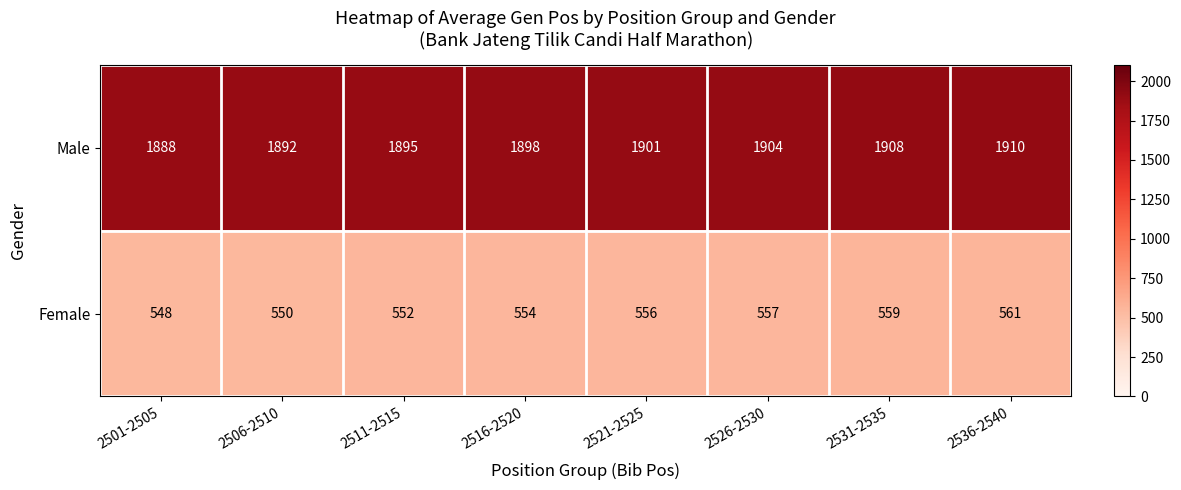

What is the average value of the Female series?

555